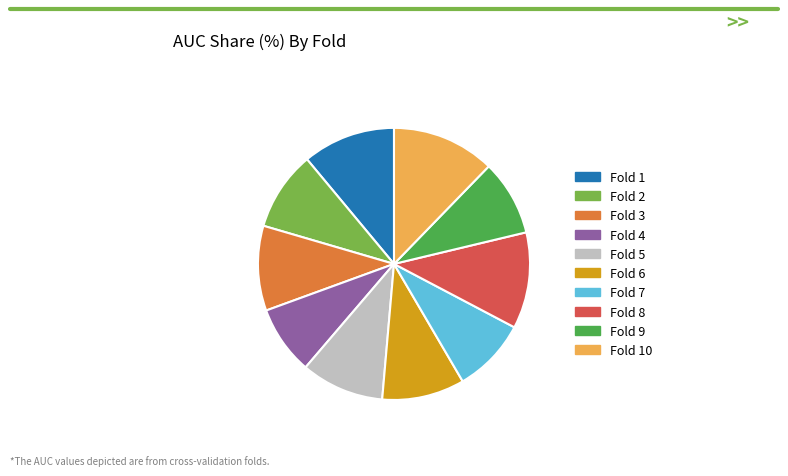

Does Fold 2 represent more than half of the total?

No